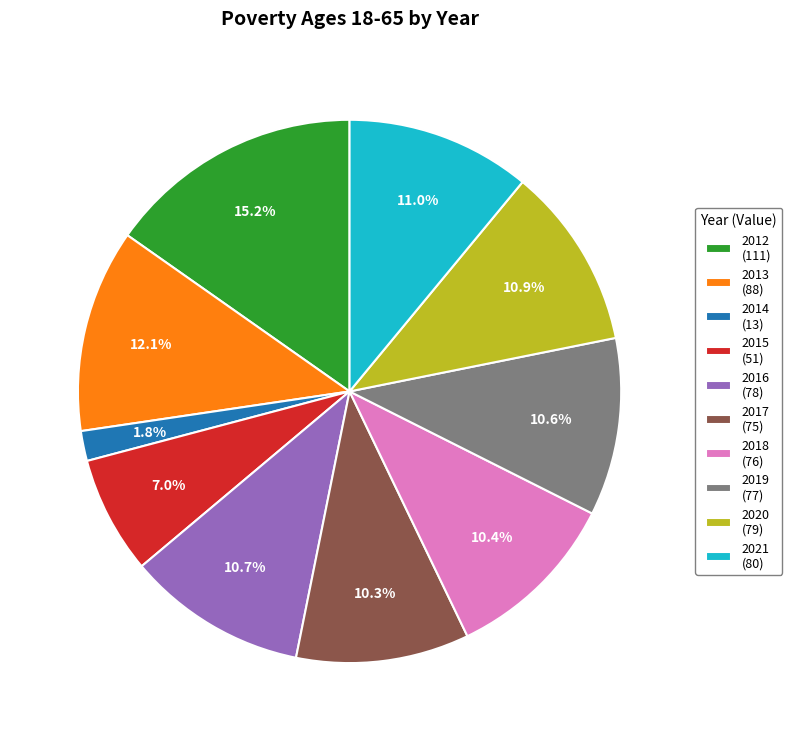

Approximately how many times larger is the value at 2013 (88) compared to 2016 (78)?

1.1